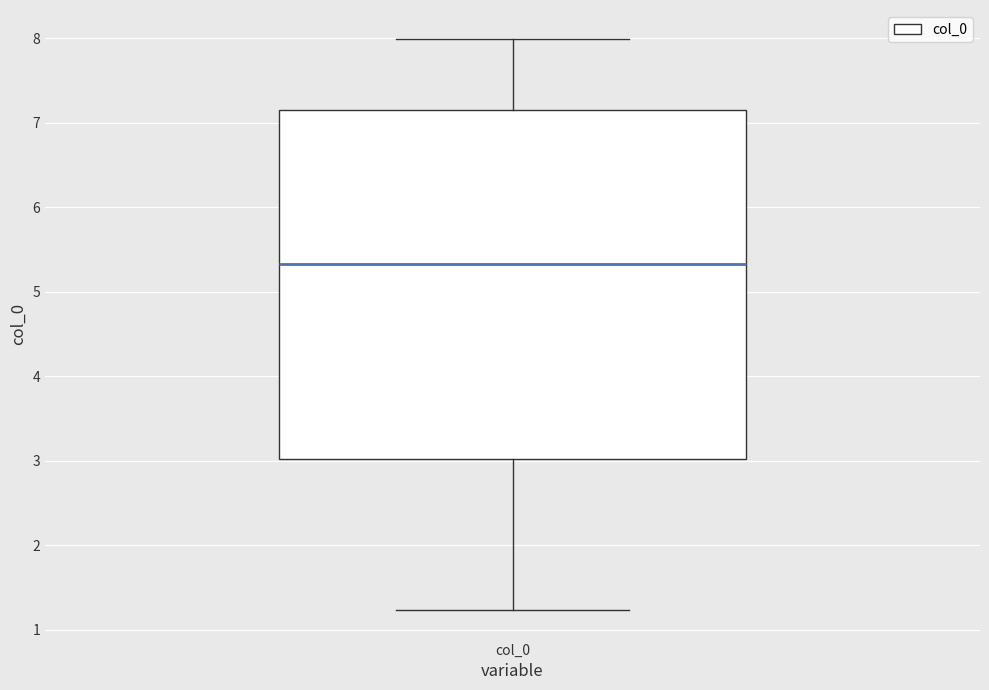

Transcribe this box plot: give where the median line is, the range the box spans, and where the two whiskers end, as read against the y-axis. The values are not printed on the chart, so give them approximately, as read against the axis.

median 5.3, box 3.0 to 7.2, whiskers 1.2 to 8.0